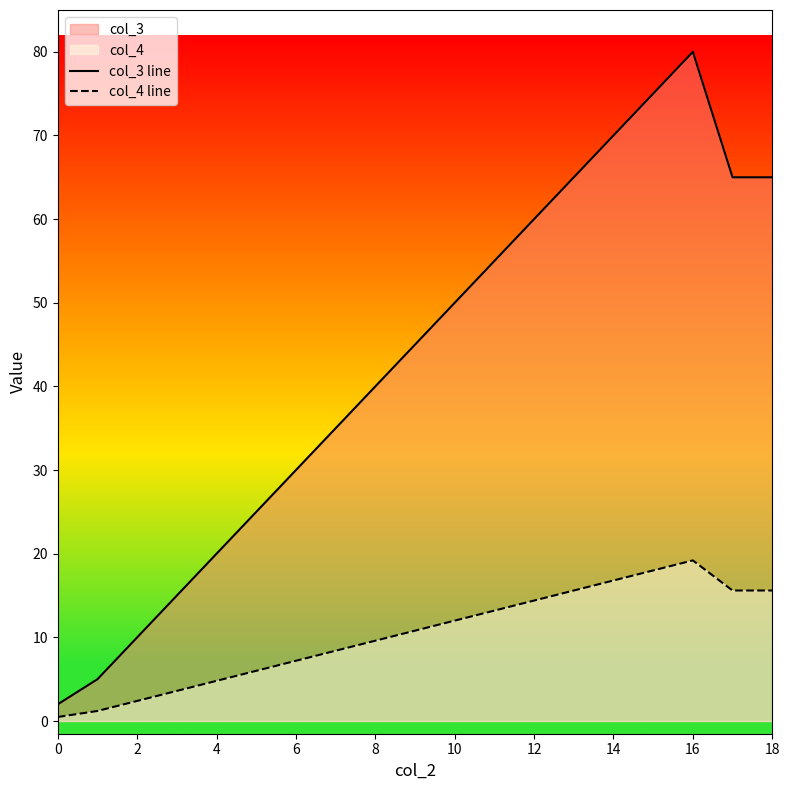

Count the number of data series in this chart.

2